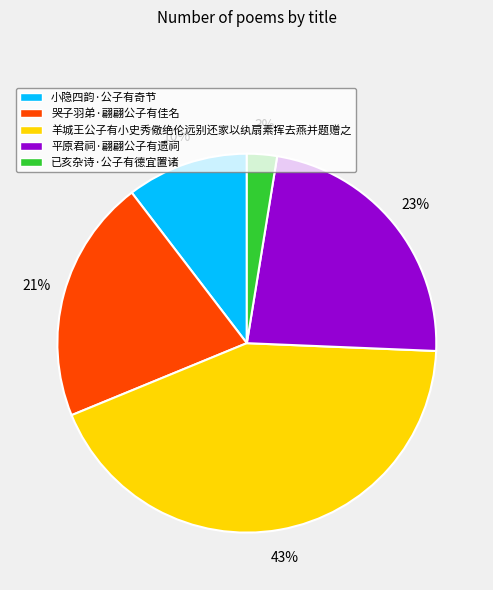

Is 小隐四韵·公子有奇节 the majority of the pie?

No